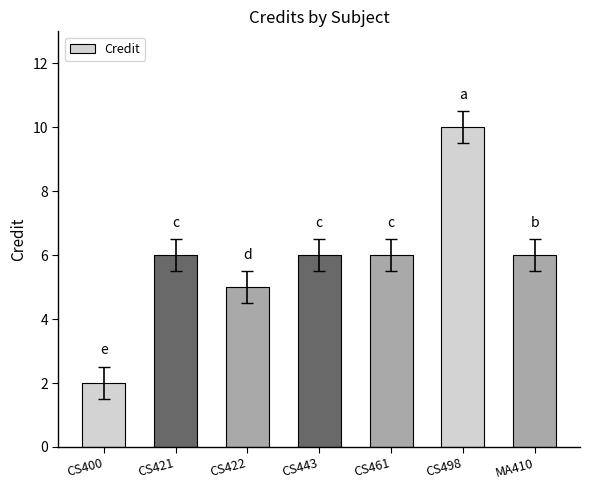

What is the label of the 1st bar from the right?

MA410